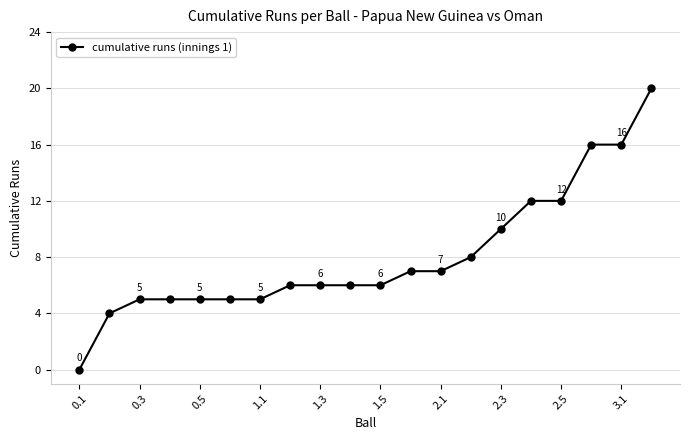

What is the value of the 8th point from the left?

6